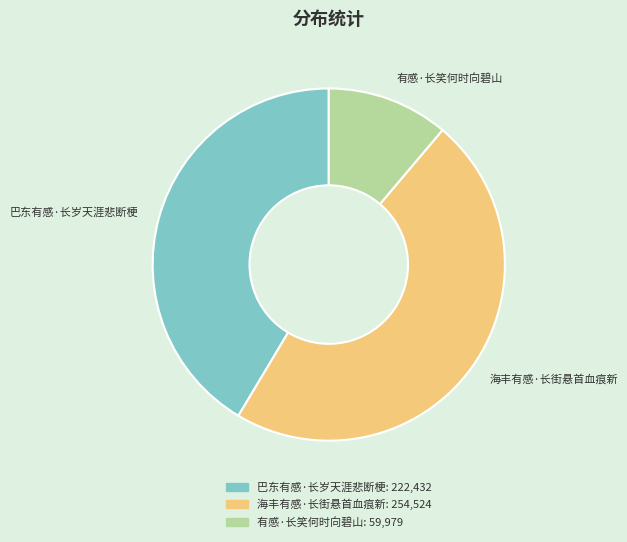

Is it true that 海丰有感·长街悬首血痕新 is 38% of the pie?

False